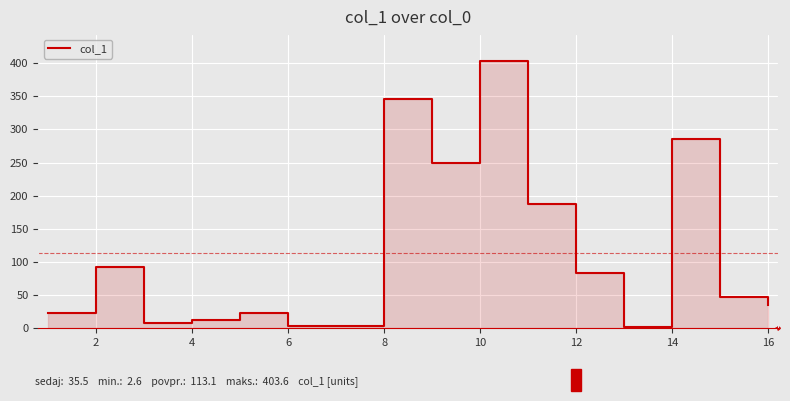

How many points are higher than both their immediate neighbors (excluding endpoints)?

5